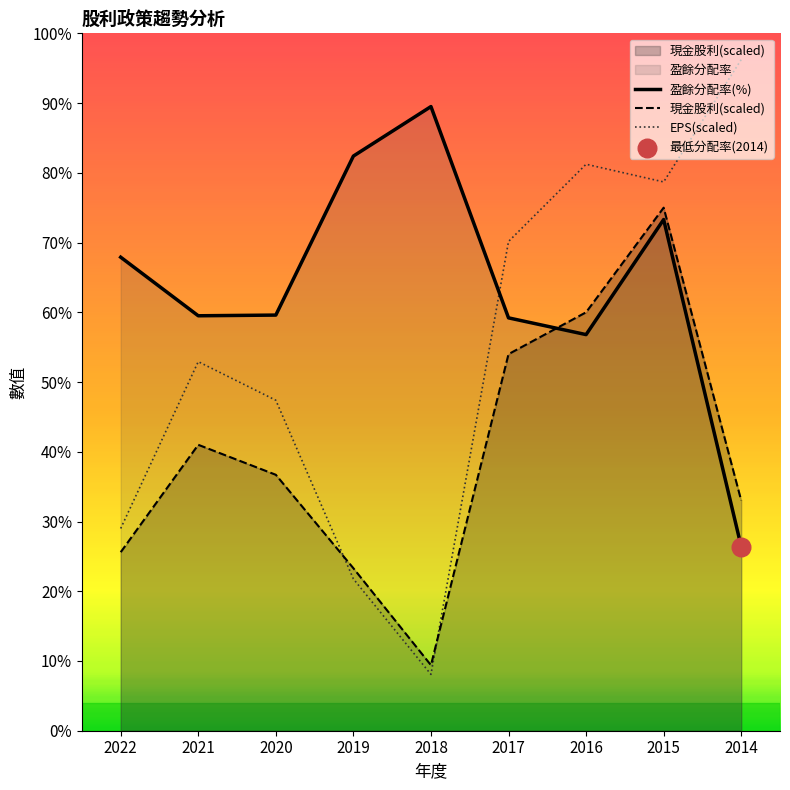

Is the value of 盈餘分配率 at 2014 greater than the value of 現金股利 at 2016?

No